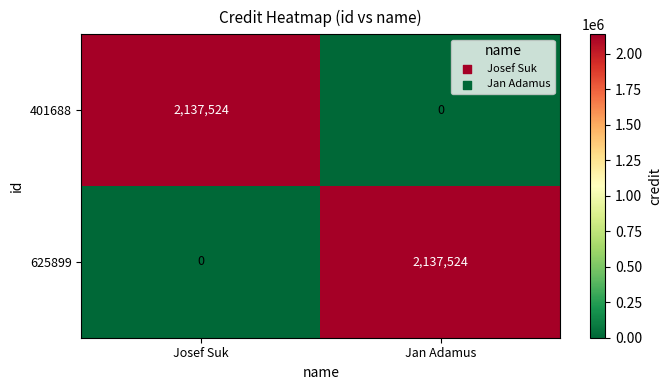

Read the 401688 value at Josef Suk.

2137524